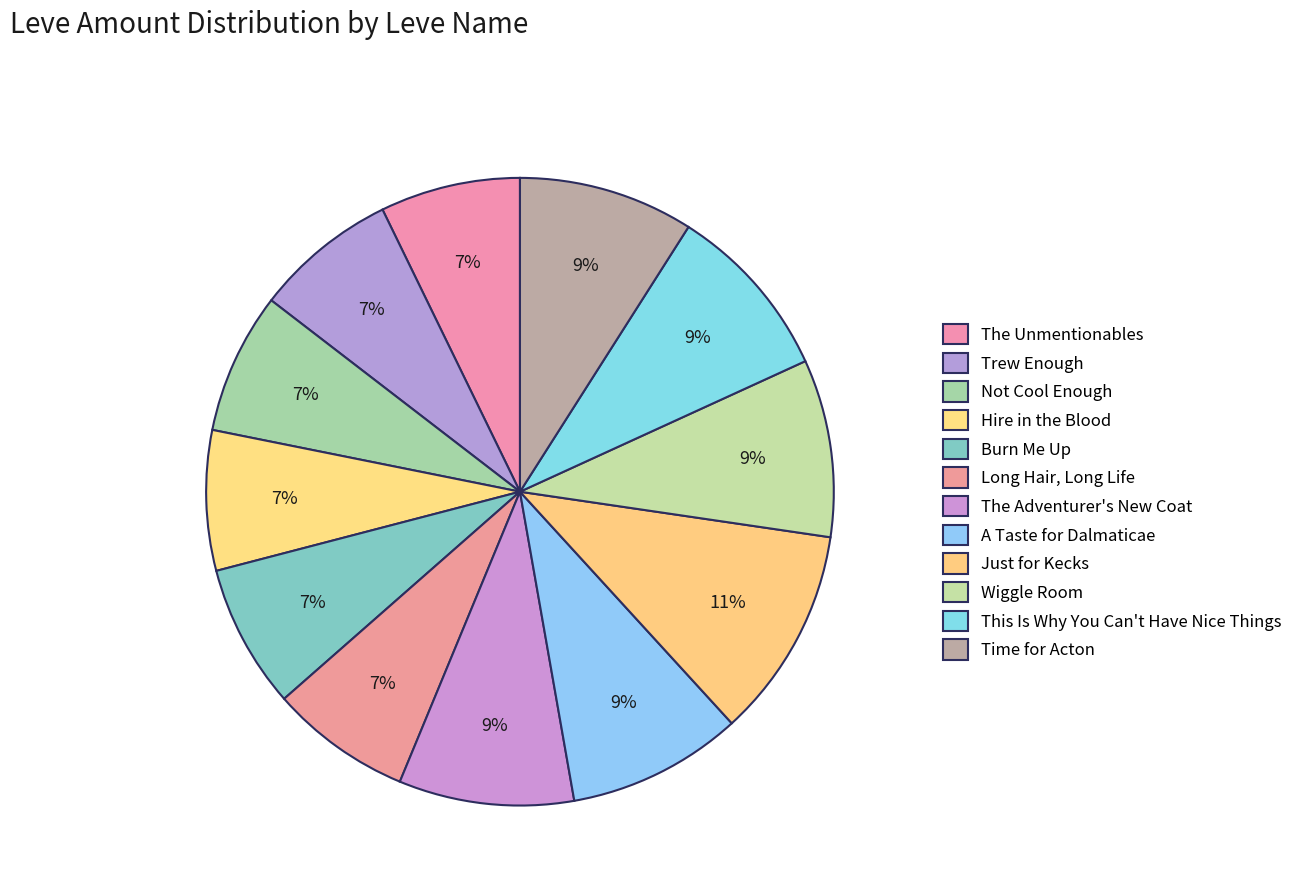

How many segments does this pie chart have?

12